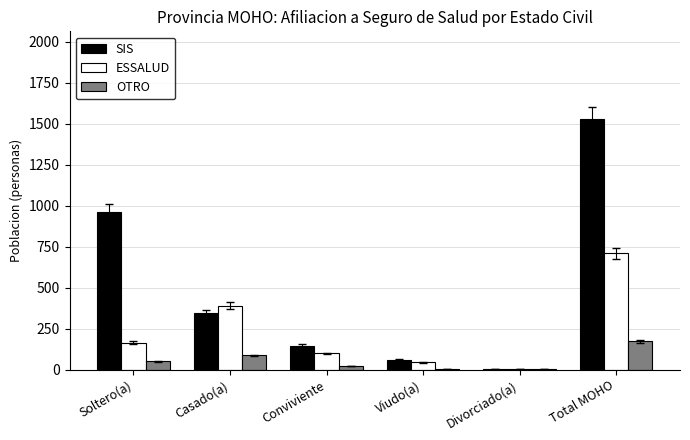

True or false: ESSALUD has a value of 559 at Casado(a).

False